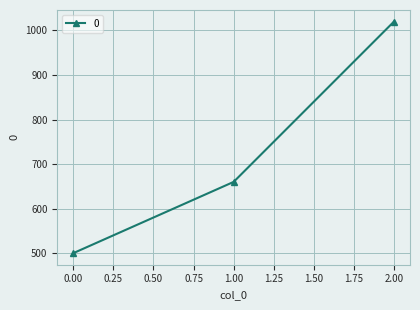

How many data points are less than 660?

1